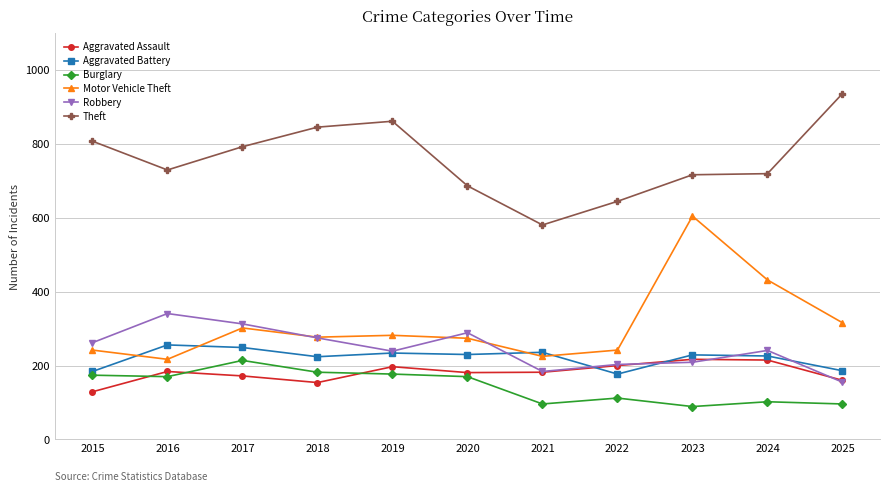

At which category does Theft reach its first local valley?

2016